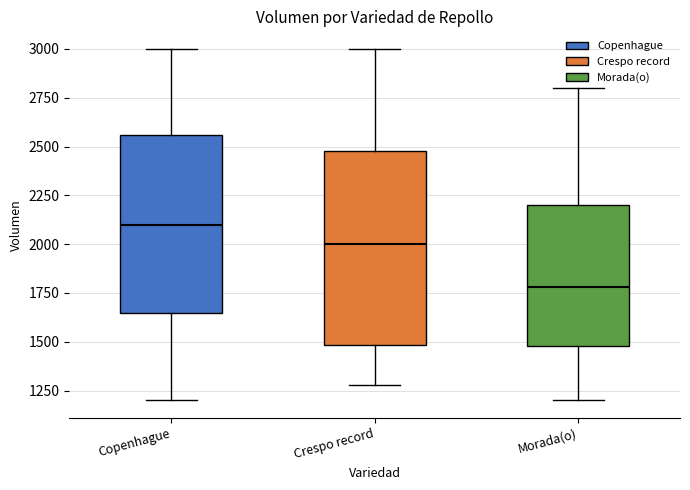

Which box is the tallest, from its lower edge to its upper edge?

Crespo record